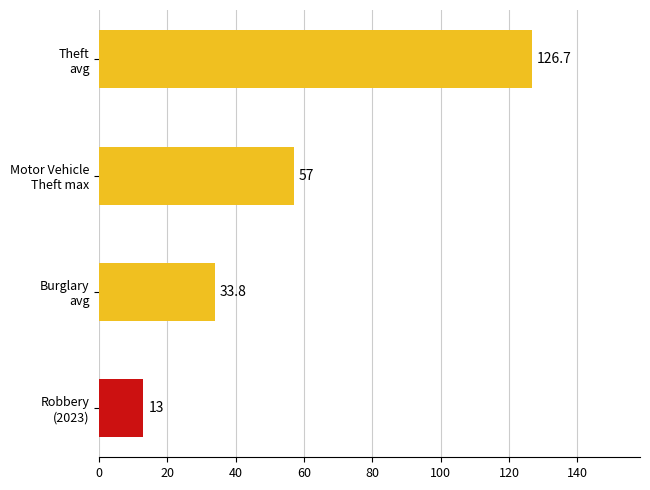

What is the minimum value shown in the chart?

13.0